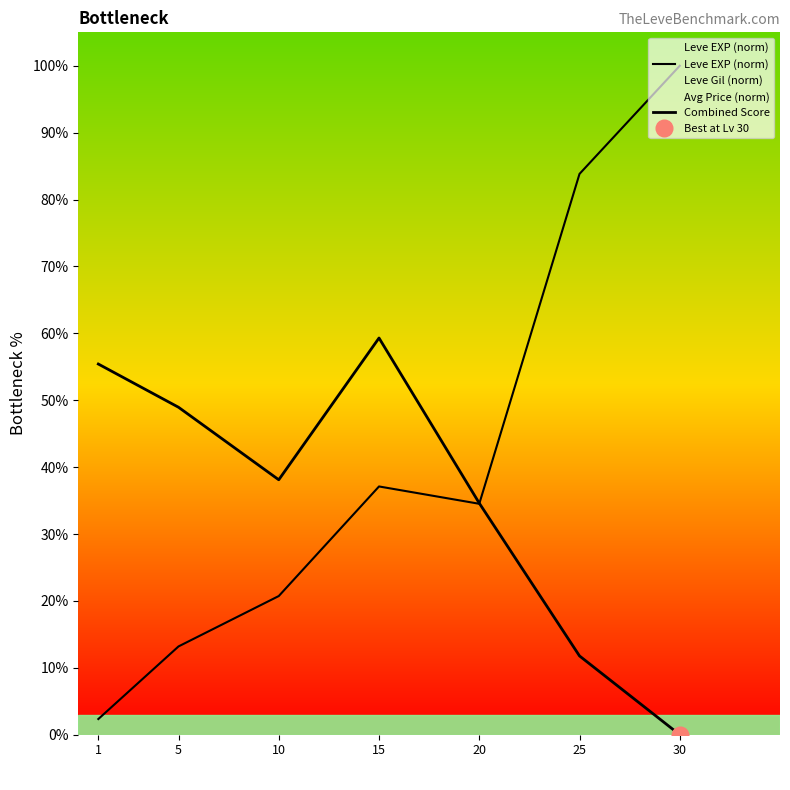

The value of Combined Score at 25 is 6.3. True or false?

False